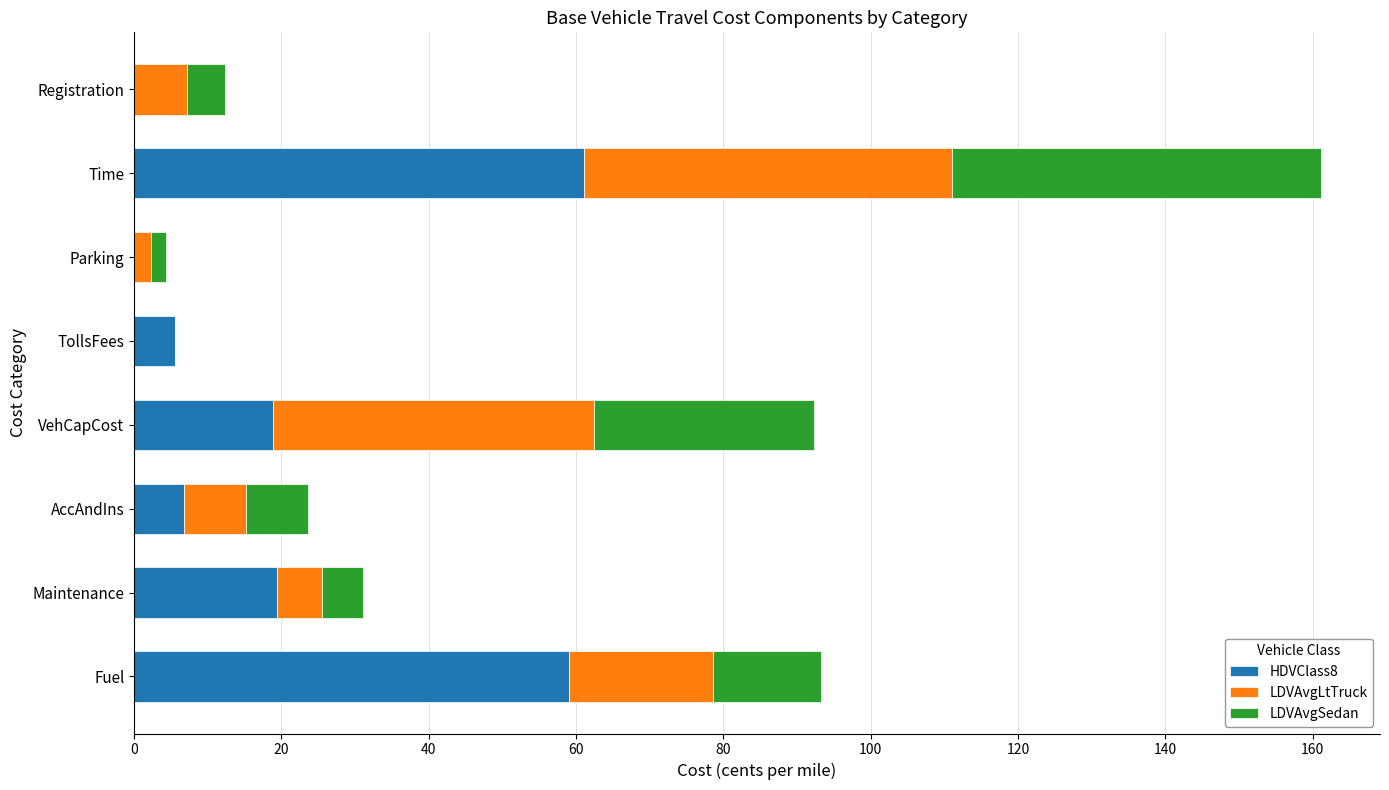

What are all the series names shown in the legend?

HDVClass8, LDVAvgLtTruck, LDVAvgSedan